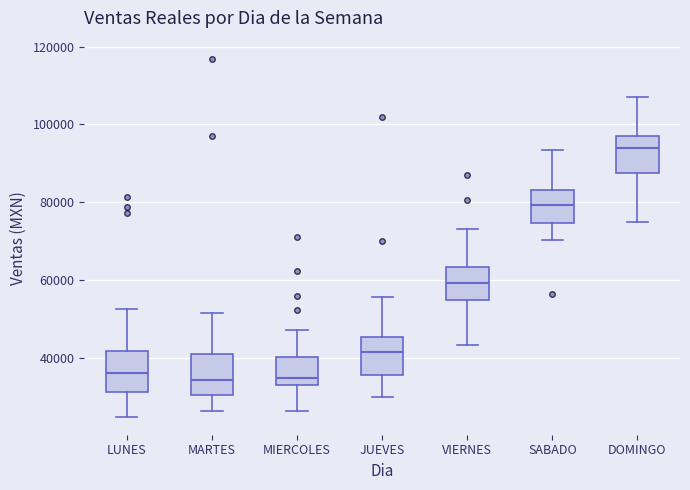

Which box has the highest median line?

DOMINGO